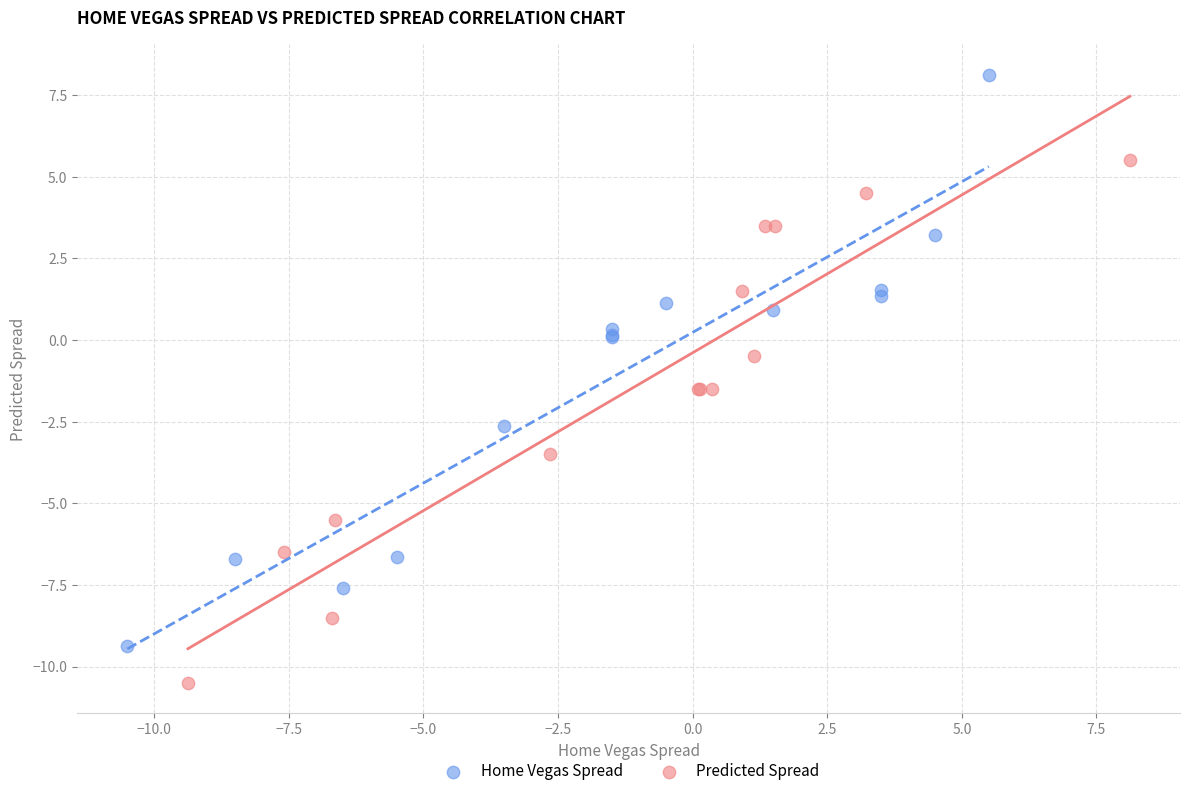

Which series has the largest Y range (max minus min)?

Home Vegas Spread